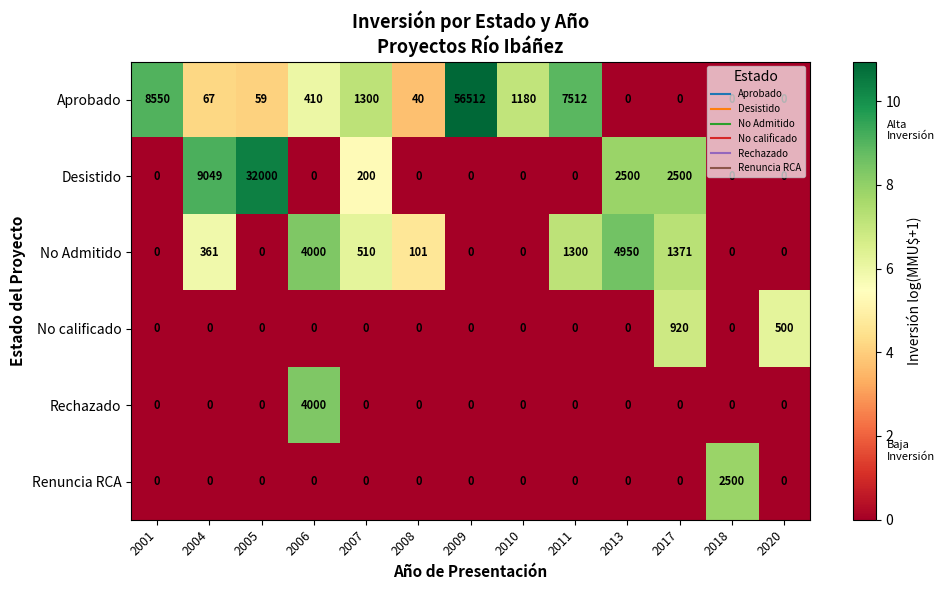

The No calificado series shows 0 at 2013. True or false?

True